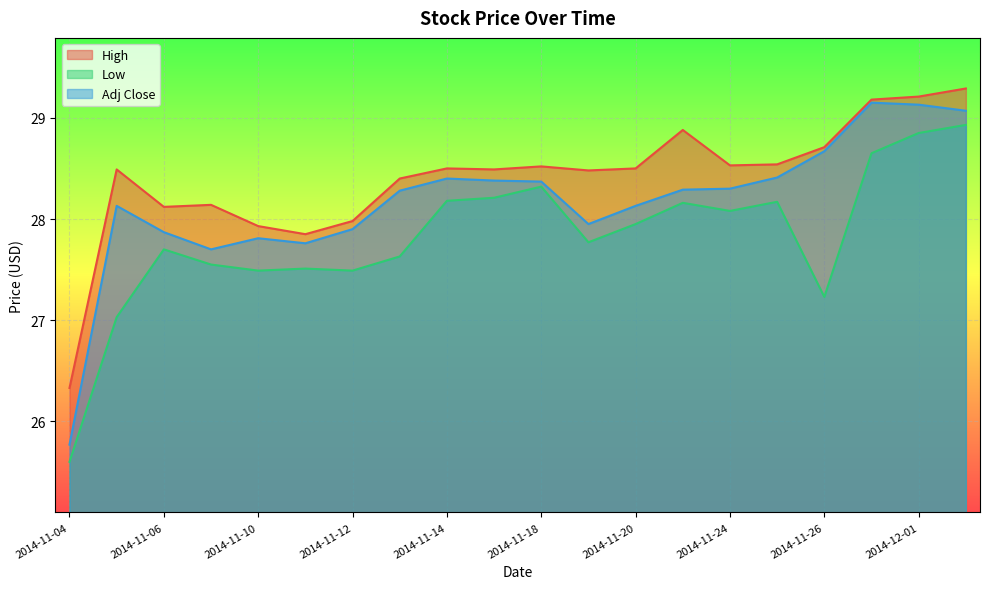

The value of Low at 2014-11-14 is 28.2. True or false?

True